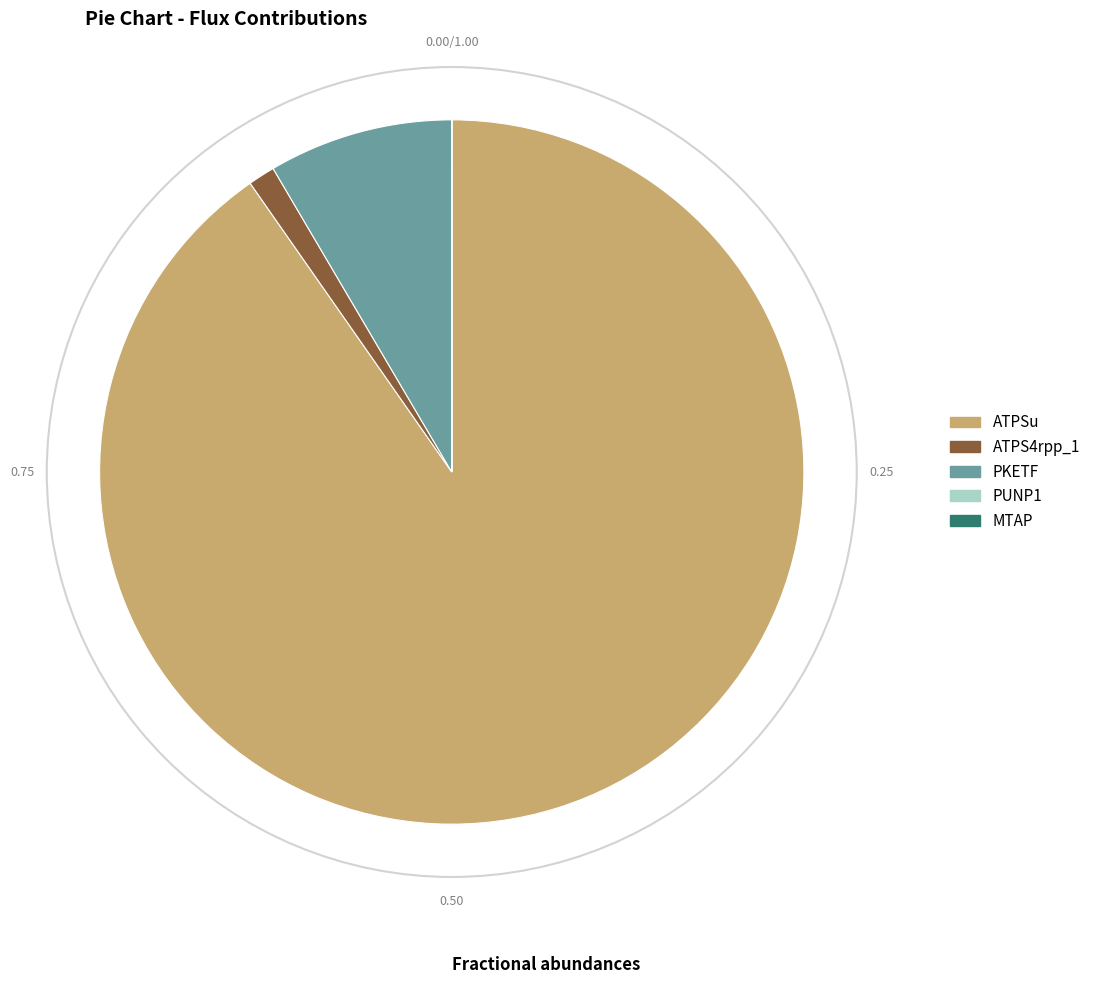

What is the ratio of the value at ATPSu to the value at ATPS4rpp_1?

73.2